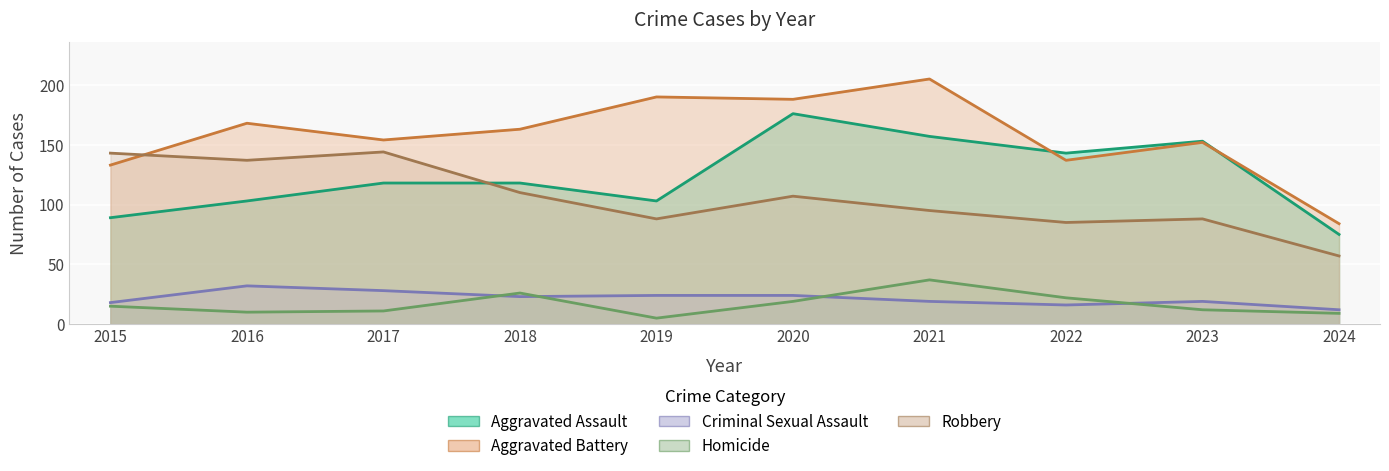

True or false: Robbery has more than 0 points higher than both neighbors.

True